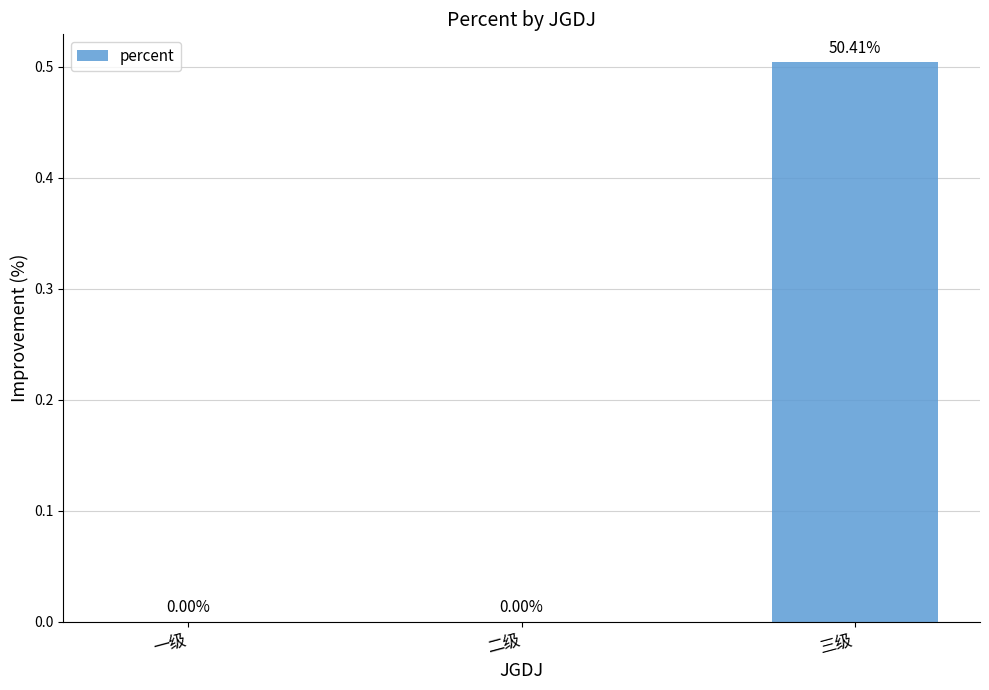

Between 一级 and 三级, which is larger?

三级